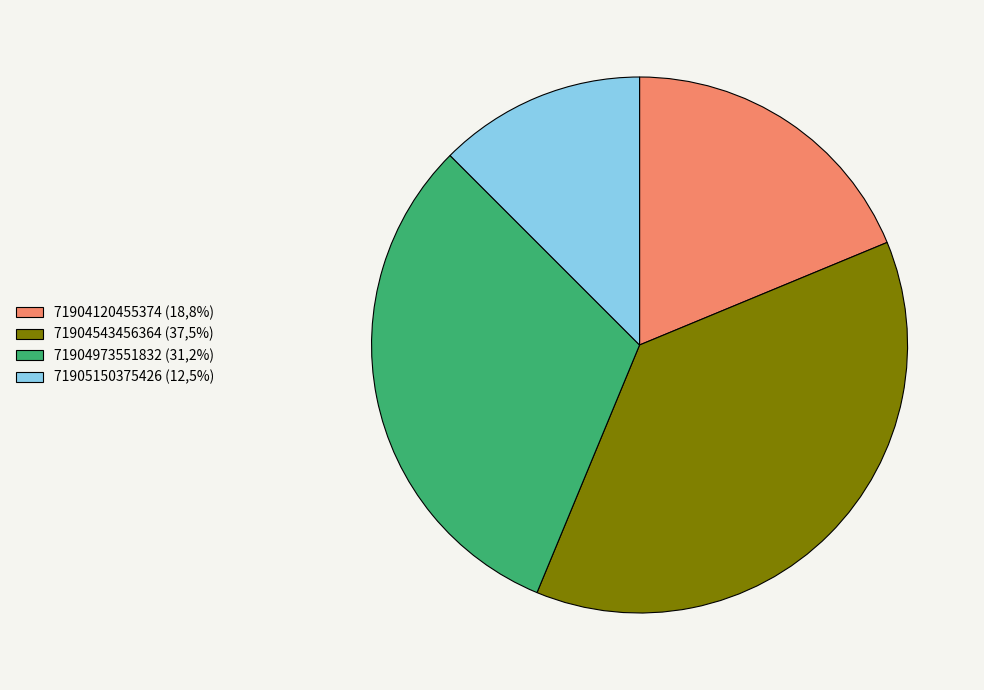

Is it true that 71904543456364 is 38% of the pie?

True